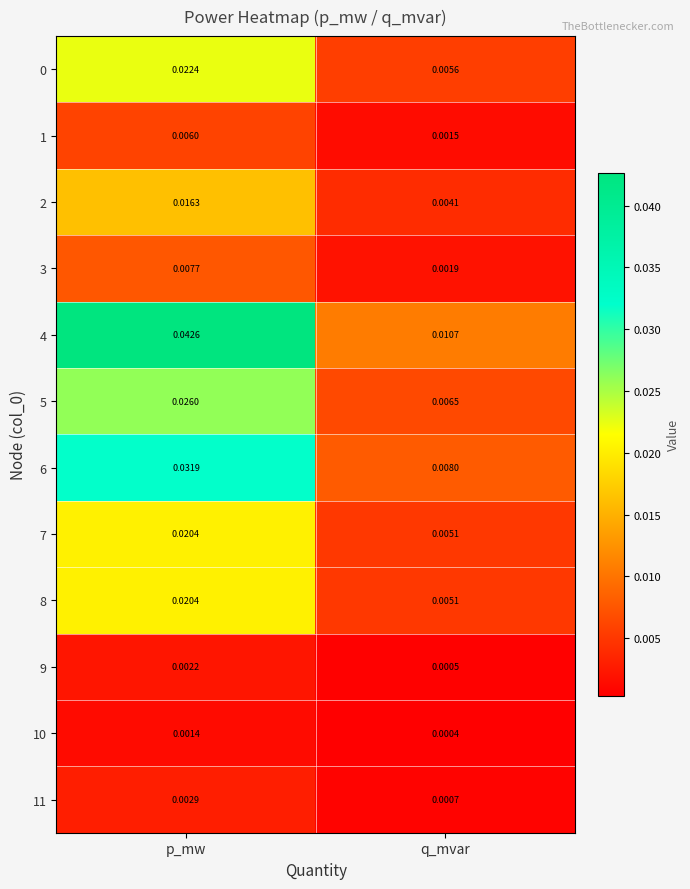

Which series has the largest total across all categories?

4